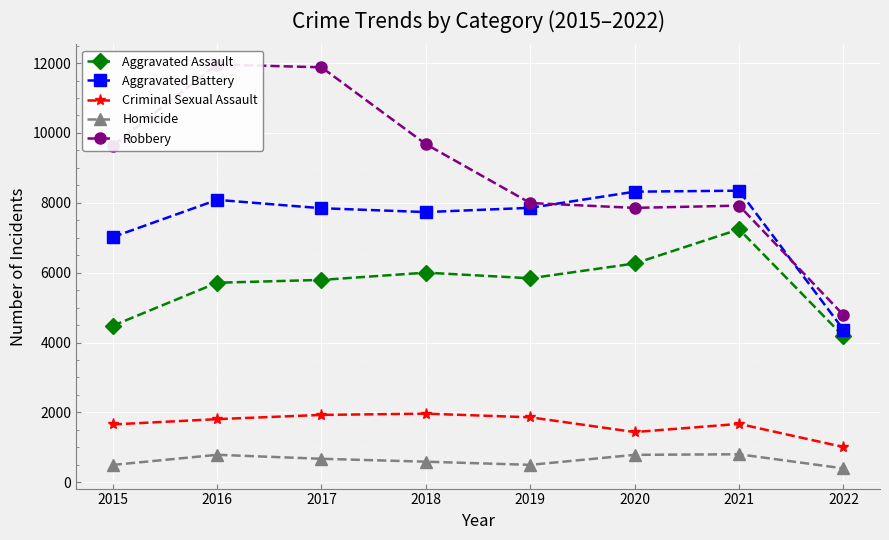

Where is the first local maximum for Aggravated Assault?

2018